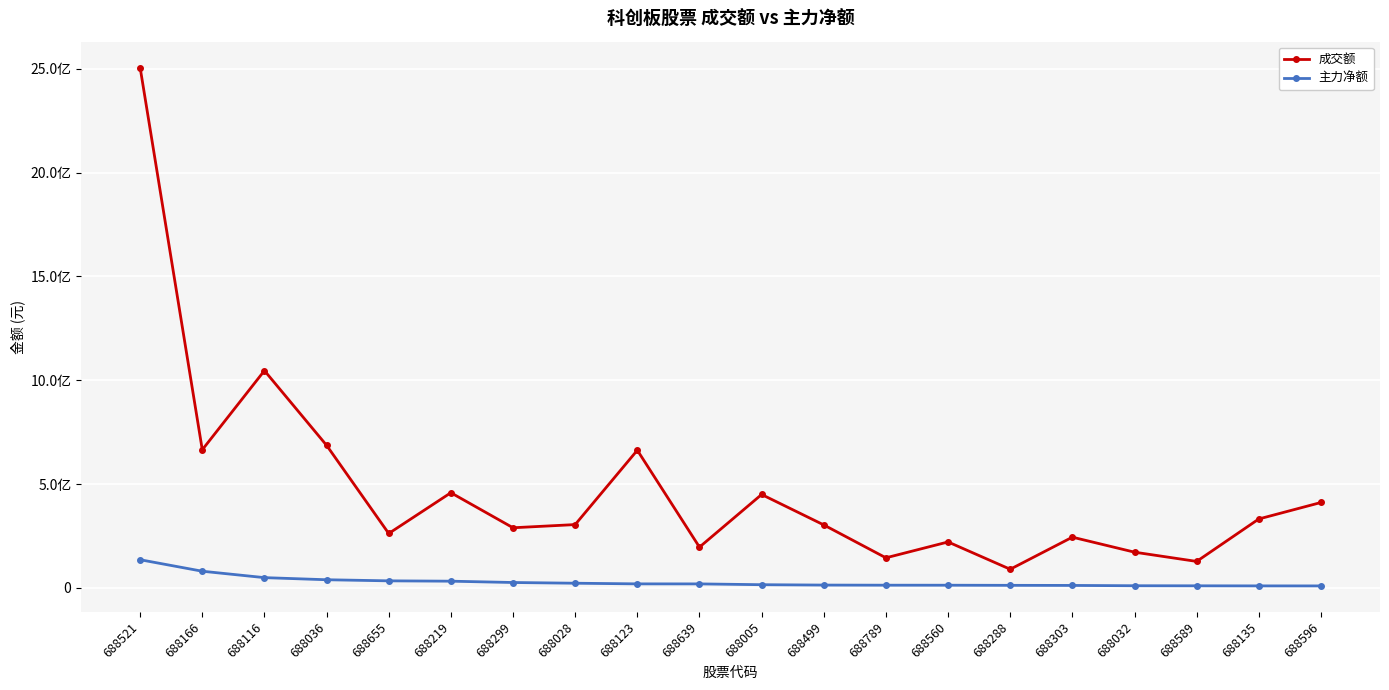

Is this an area chart (filled region under the line)?

No